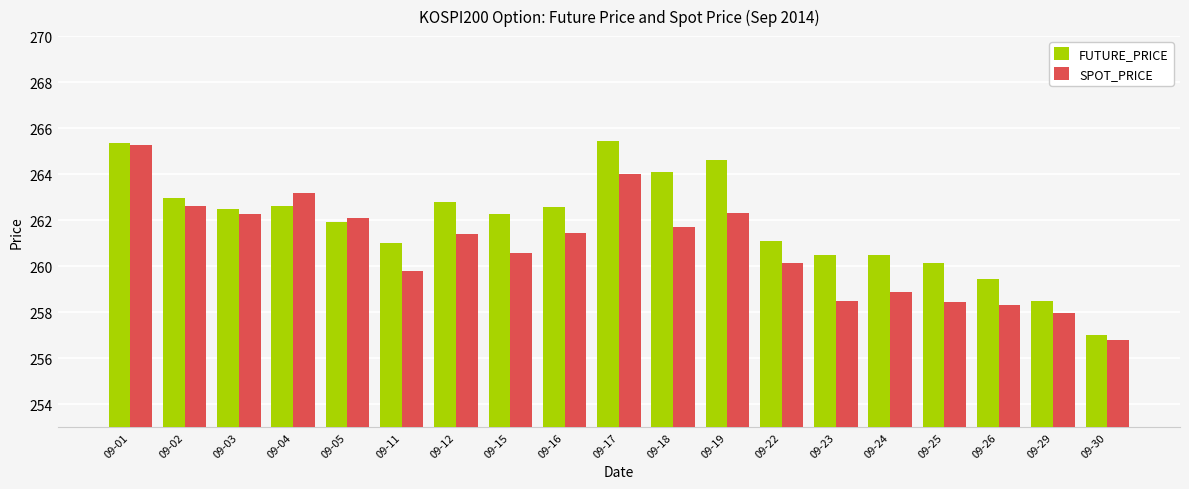

What is the minimum value for SPOT_PRICE?

256.8